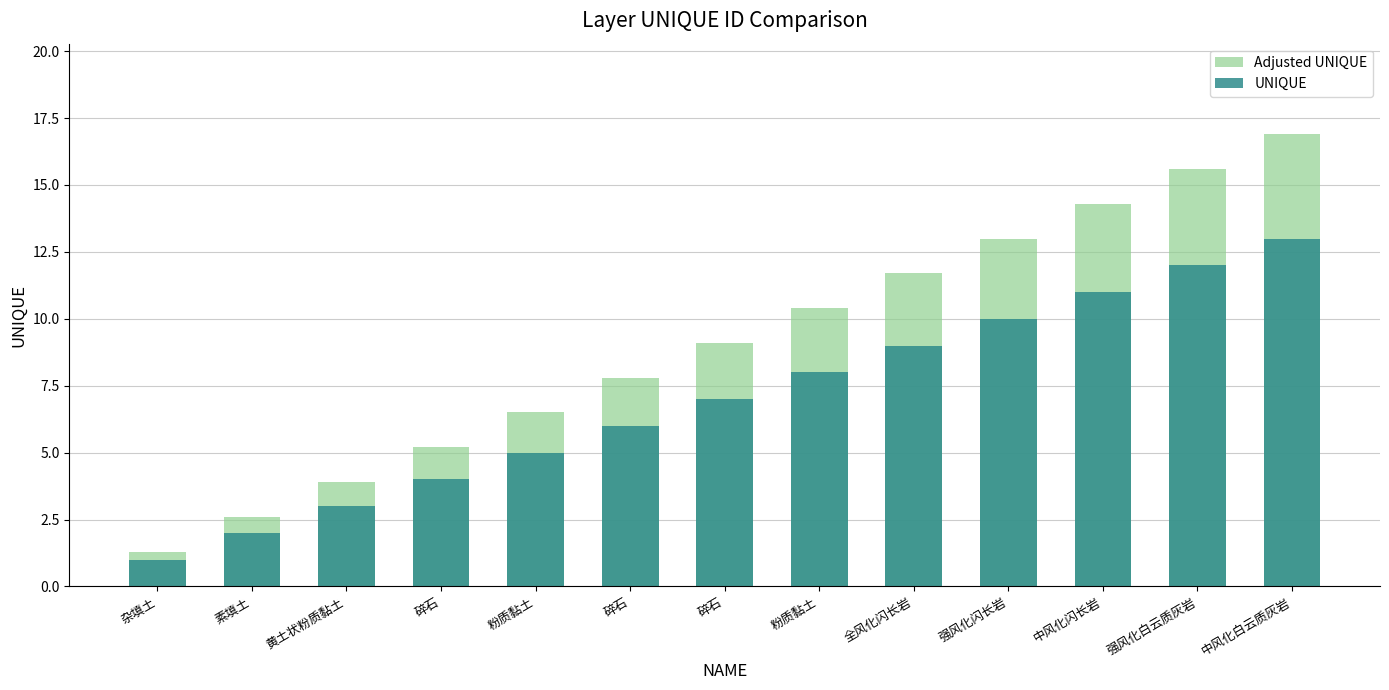

The value of UNIQUE at 中风化闪长岩 is 4.4. True or false?

False